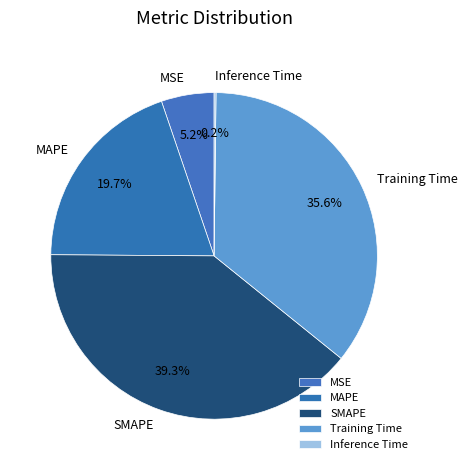

To the nearest percent, what percentage of the pie is MAPE?

20%